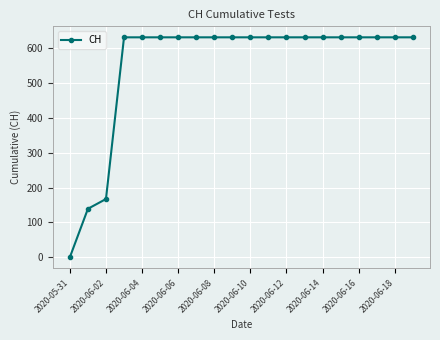

What is the maximum value shown in the chart?

631